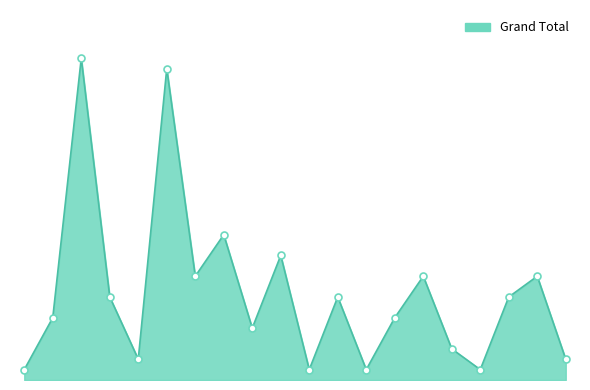

At which category does the data reach its first local peak?

Cods, hakes, haddocks